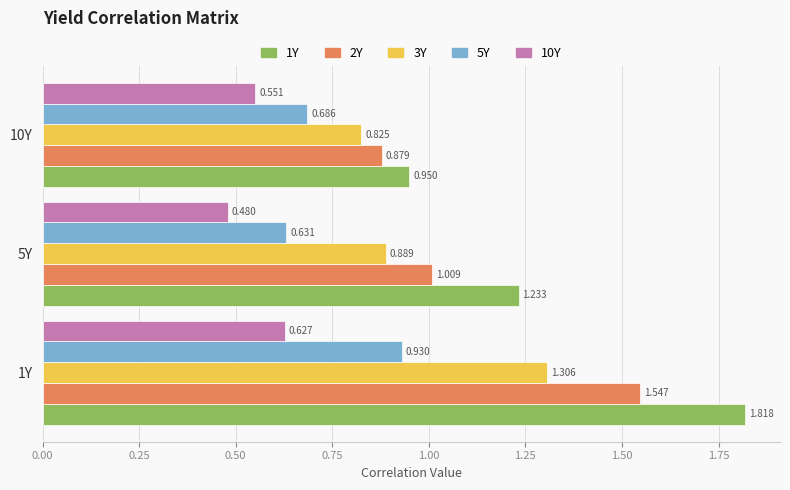

What is the sum of all 1Y values?

4.0